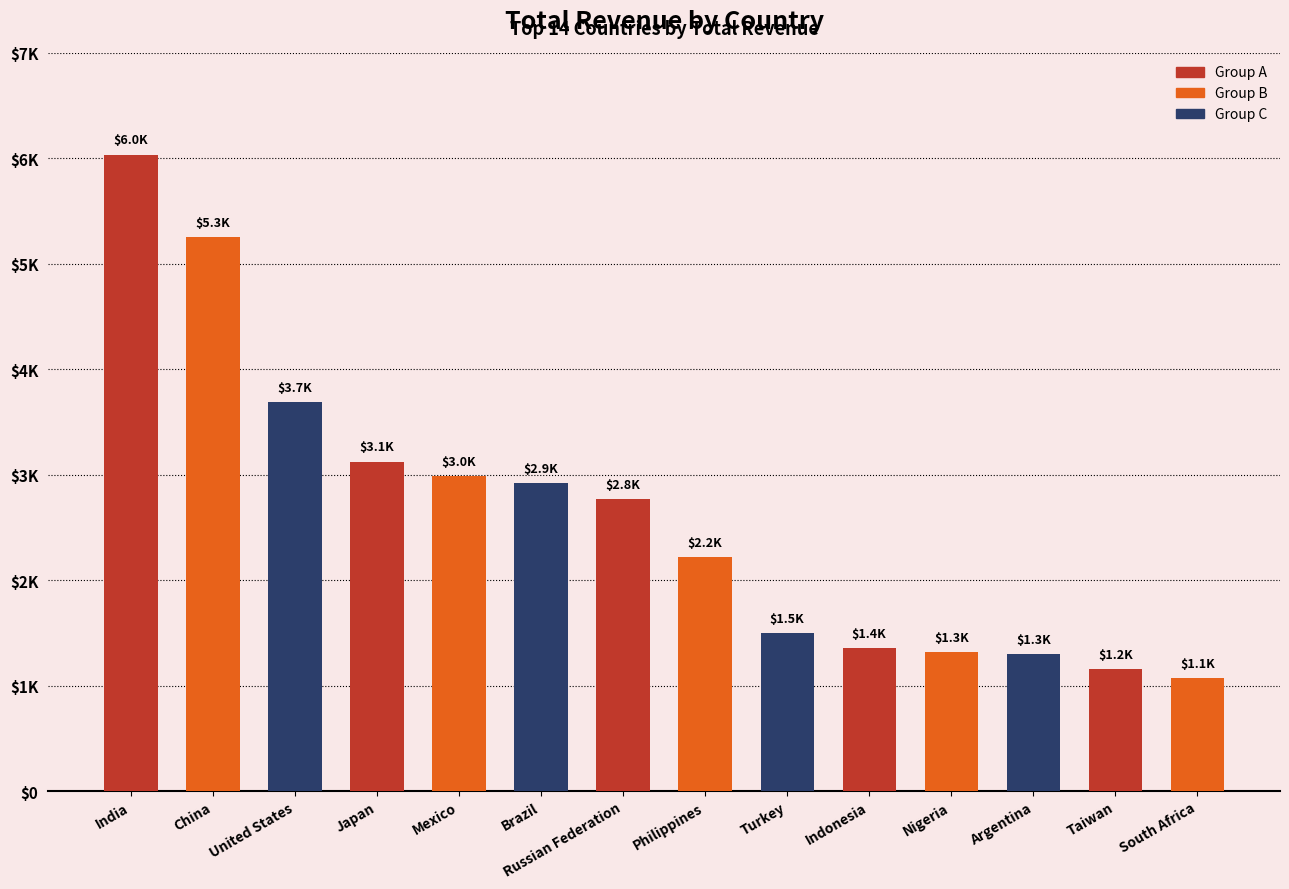

Where is the data nearest to the value 3552?

United States